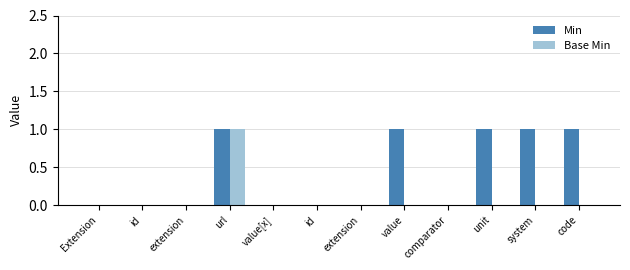

Does the chart contain stacked bars?

No